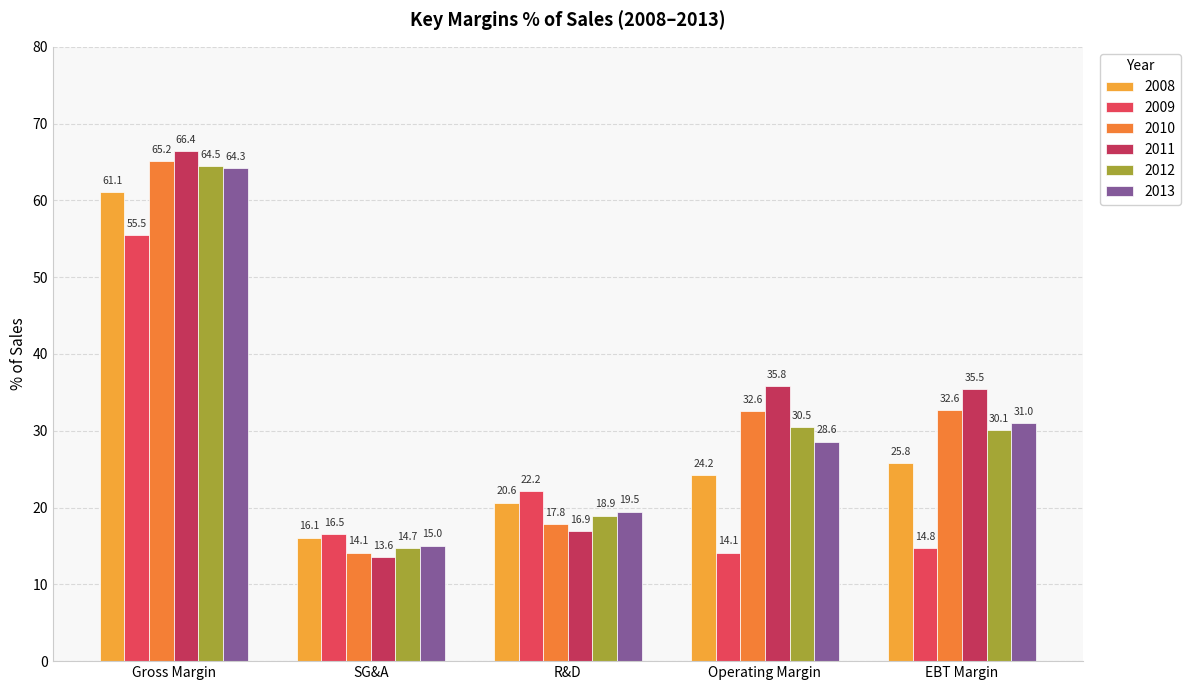

Rank the series at Operating Margin from lowest to highest value.

2009, 2008, 2013, 2012, 2010, 2011